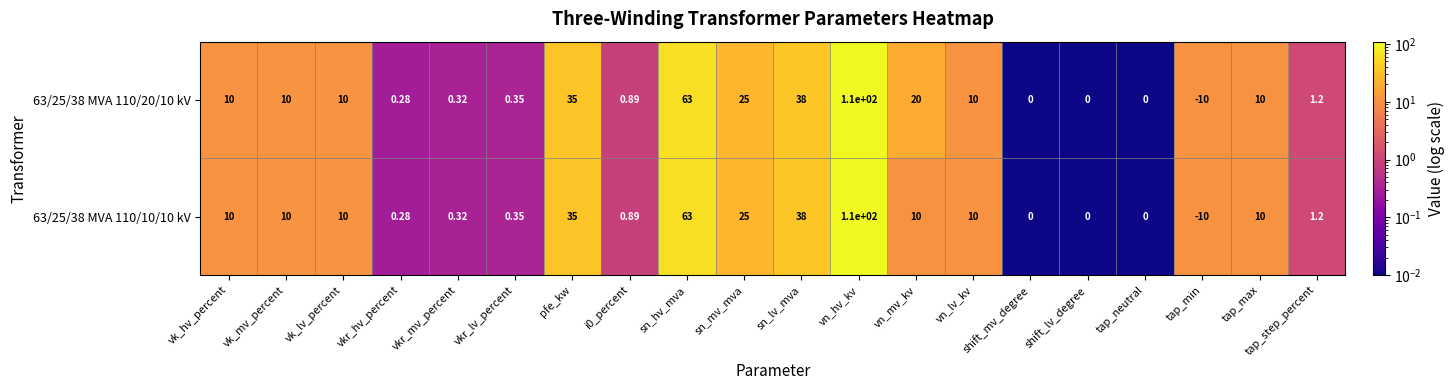

Which label corresponds to the smallest value in the chart?

tap_min